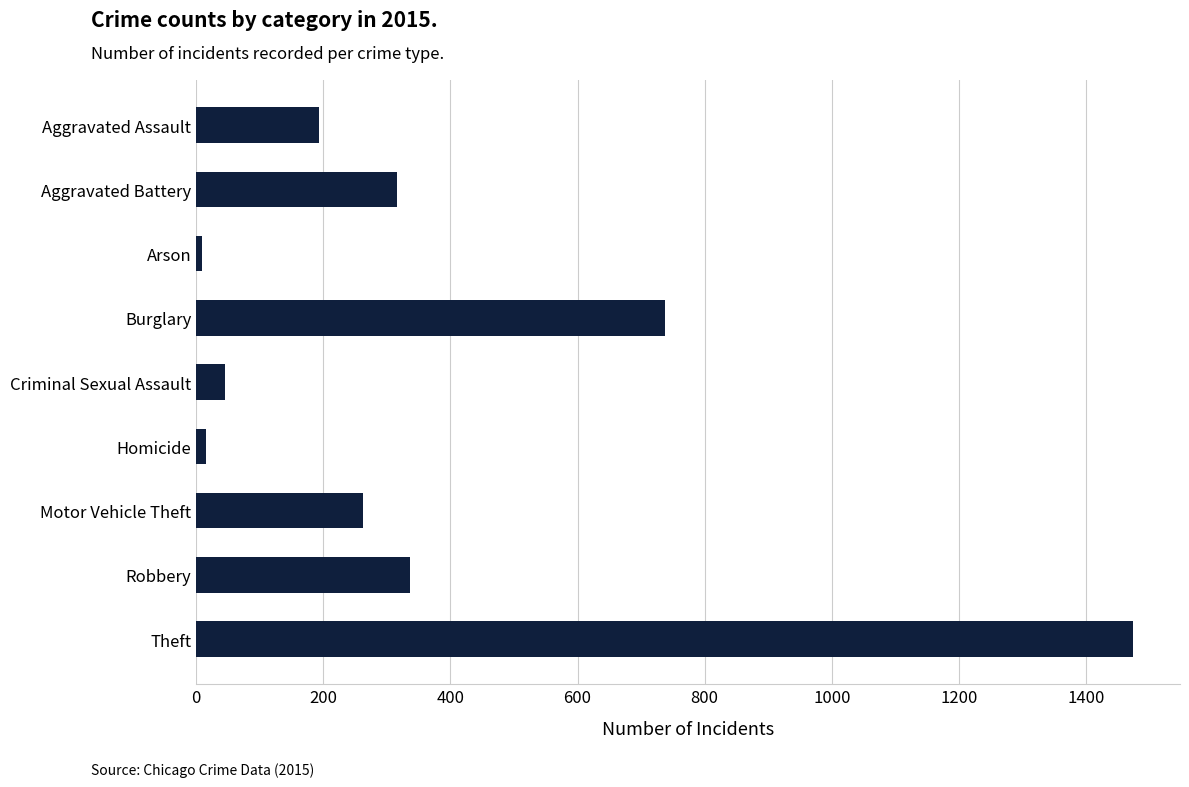

What is the maximum value shown in the chart?

1474